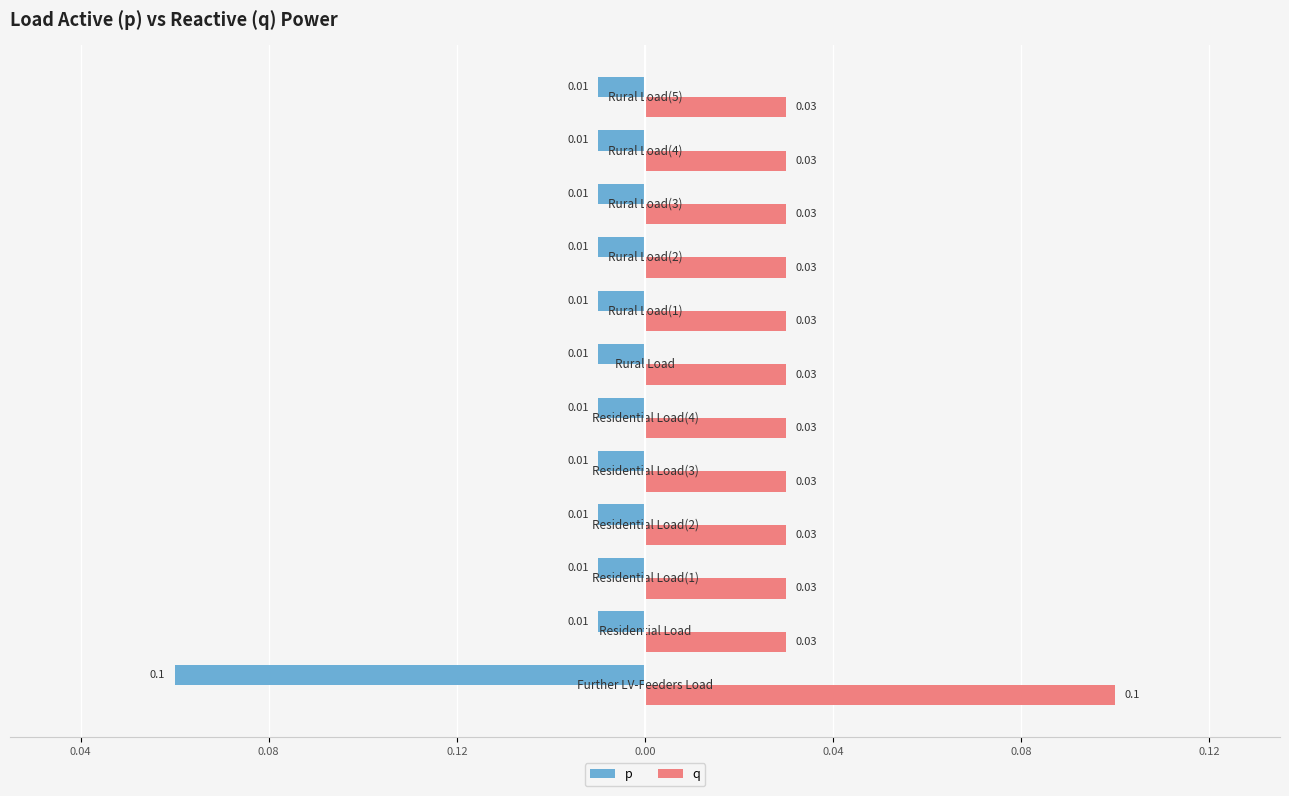

What are all the series names shown in the legend?

p, q